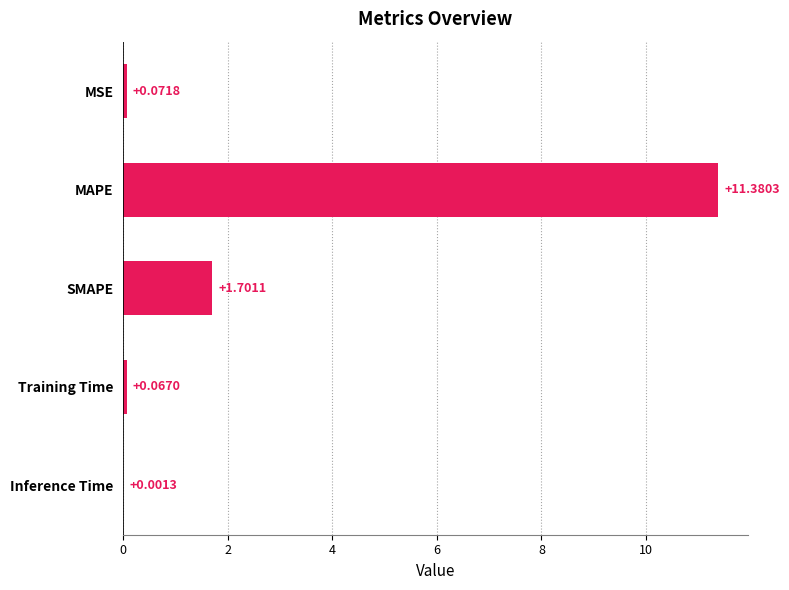

How many series are shown in this chart?

1